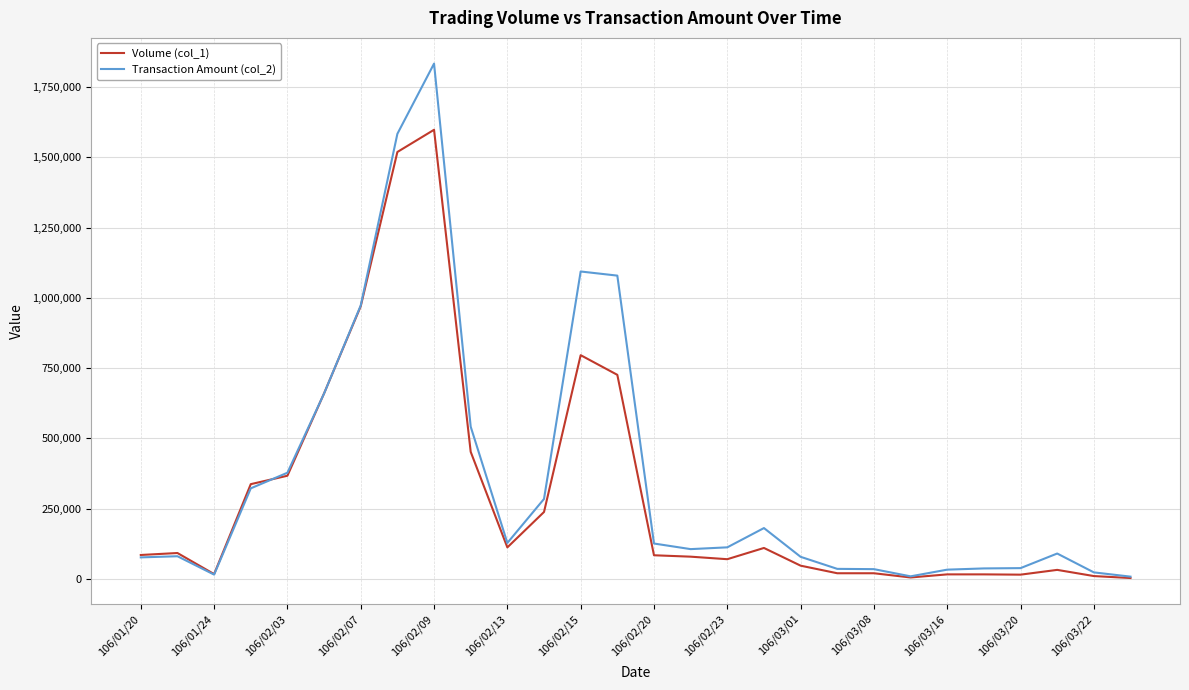

What is the greatest value displayed?

1833450